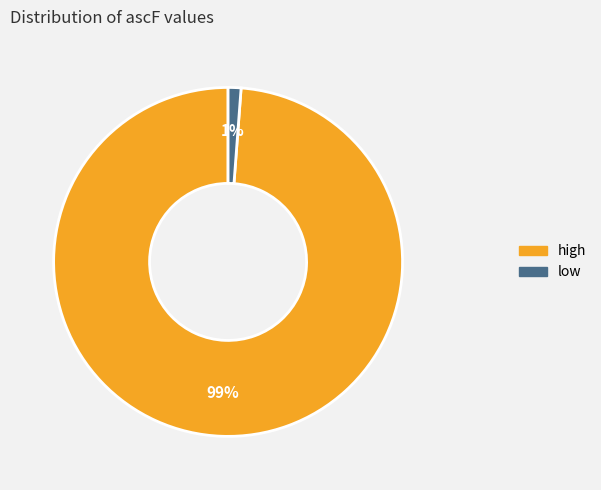

Which slice represents more than half of the pie?

high